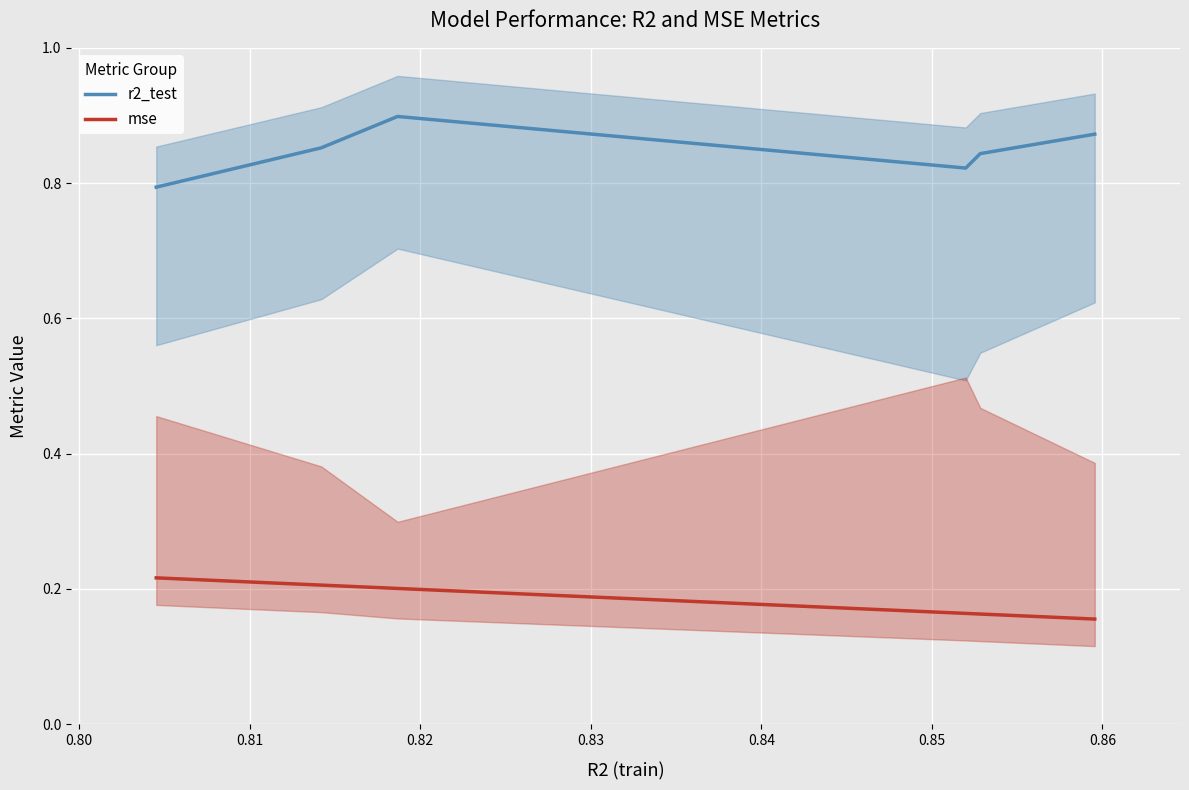

What are all the series names shown in the legend?

r2_test, mse